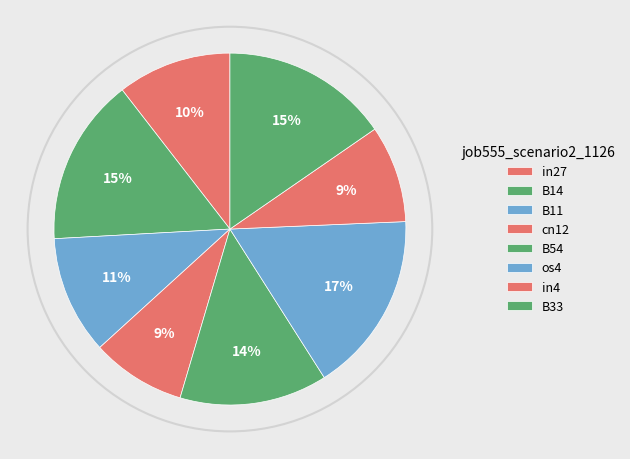

Rank the categories by value from lowest to highest.

cn12, in4, in27, B11, B54, B14, B33, os4